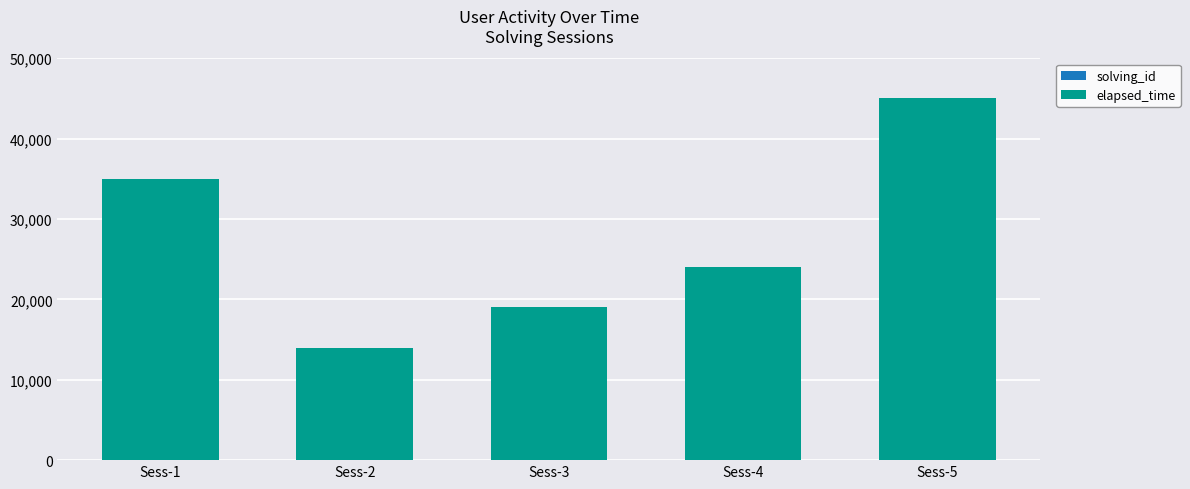

At which category is the sum across all series the highest?

Sess-5